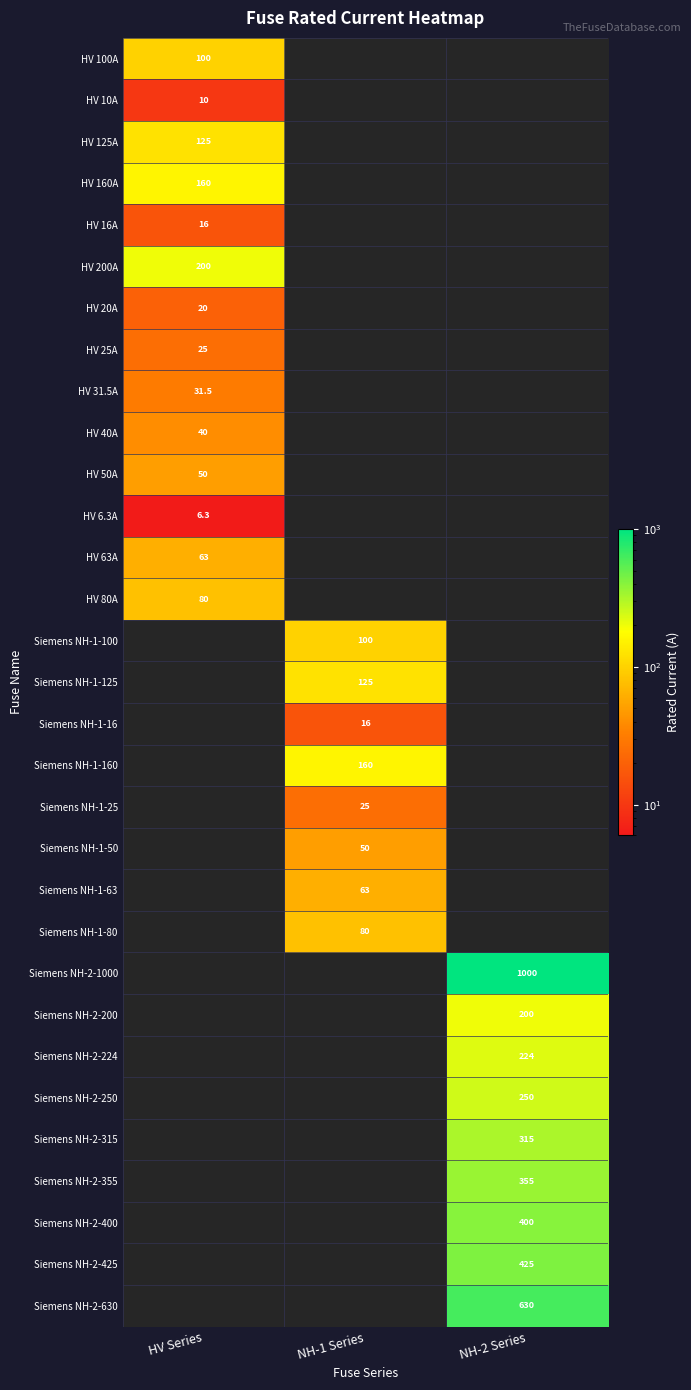

The value of HV 80A at HV Series is 80.0. True or false?

True